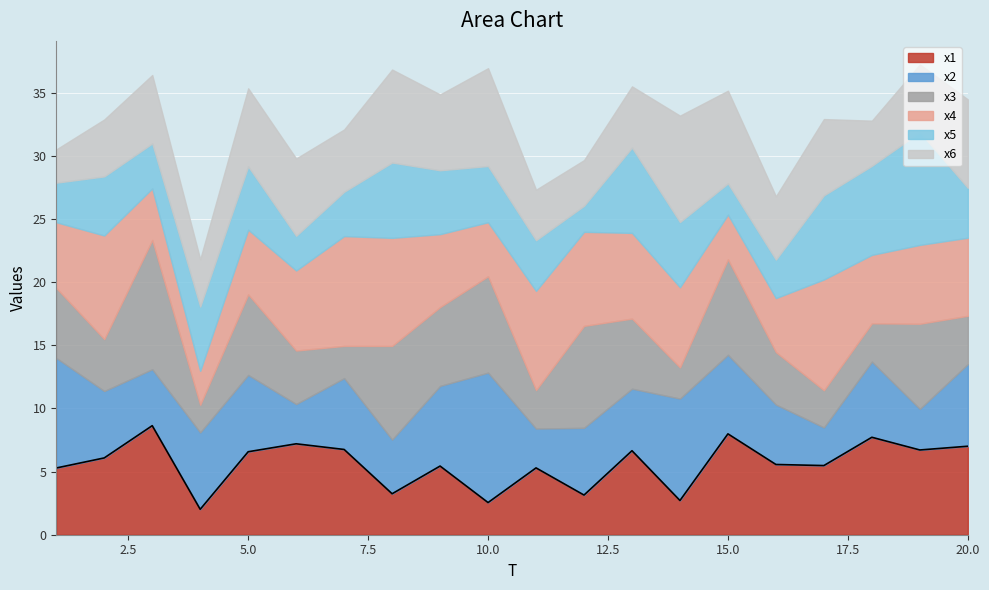

Reading left to right, transcribe all the data shown in this chart.

x1: 5.3	6.1	8.6	2.0	6.6	7.2	6.8	3.2	5.4	2.5	5.3	3.1	6.7	2.7	8.0	5.6	5.5	7.7	6.7	7.0
x2: 8.7	5.3	4.5	6.1	6.1	3.1	5.6	4.3	6.3	10.3	3.1	5.3	4.9	8.1	6.3	4.7	3.0	6.0	3.3	6.5
x3: 5.5	4.1	10.2	2.2	6.4	4.2	2.6	7.4	6.2	7.6	3.0	8.1	5.6	2.5	7.6	4.2	2.9	3.0	6.7	3.8
x4: 5.2	8.2	4.1	2.7	5.1	6.3	8.7	8.6	5.8	4.3	7.9	7.4	6.8	6.3	3.5	4.3	8.8	5.4	6.2	6.2
x5: 3.1	4.7	3.6	5.1	5.0	2.7	3.5	6.0	5.1	4.5	4.0	2.1	6.7	5.2	2.5	3.0	6.7	7.1	8.9	3.9
x6: 2.6	4.5	5.4	3.7	6.2	6.1	4.9	7.4	6.0	7.7	4.0	3.6	4.9	8.4	7.3	5.0	6.0	3.6	5.4	7.0